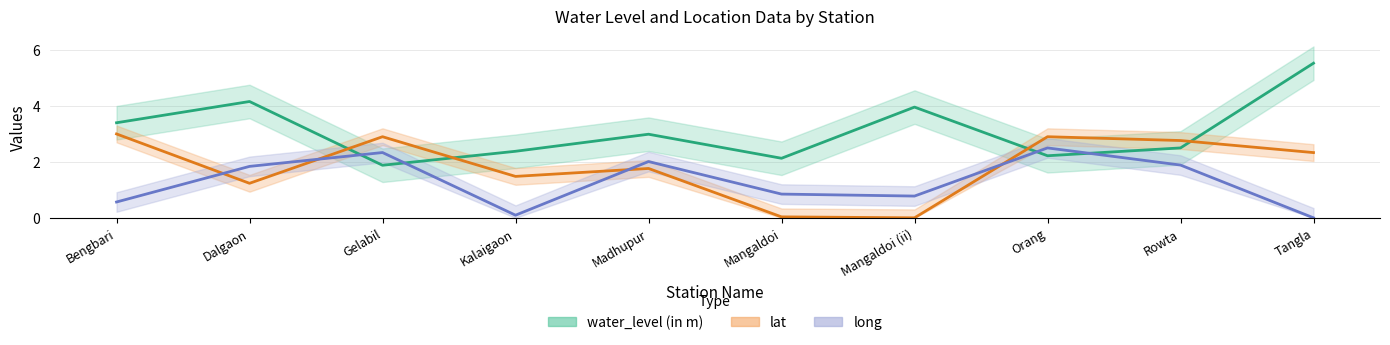

At which category is the sum across all series the highest?

Tangla